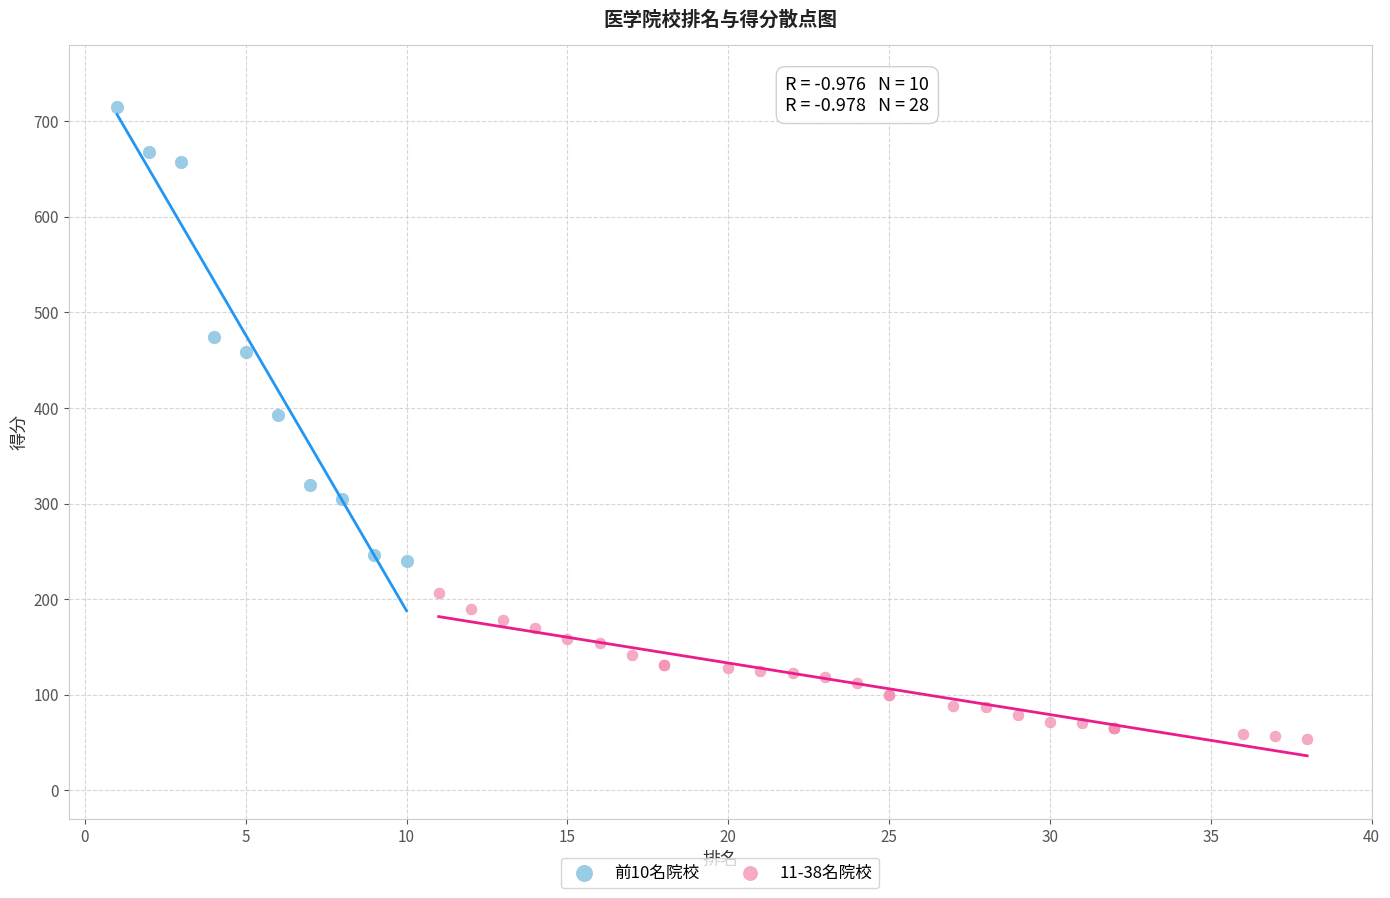

Which series reaches the minimum Y coordinate?

11-38名院校